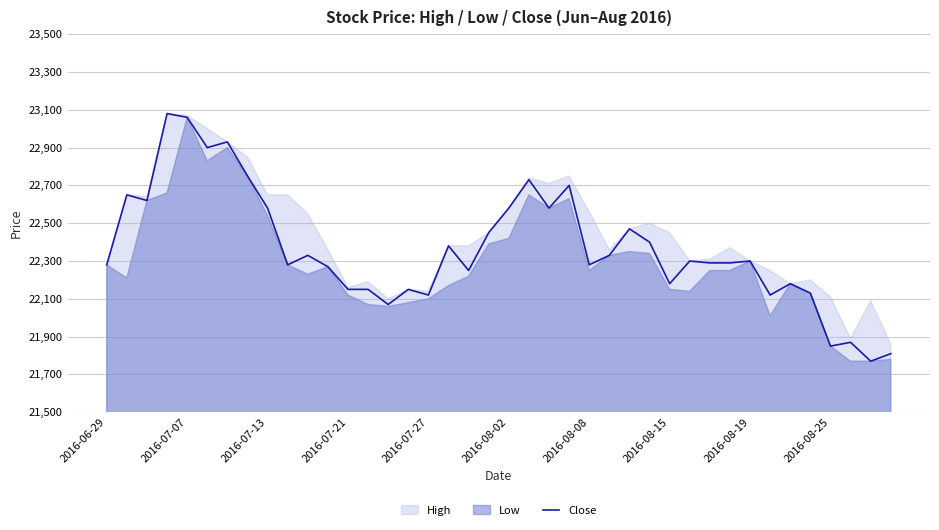

What is the maximum value for Close?

23080